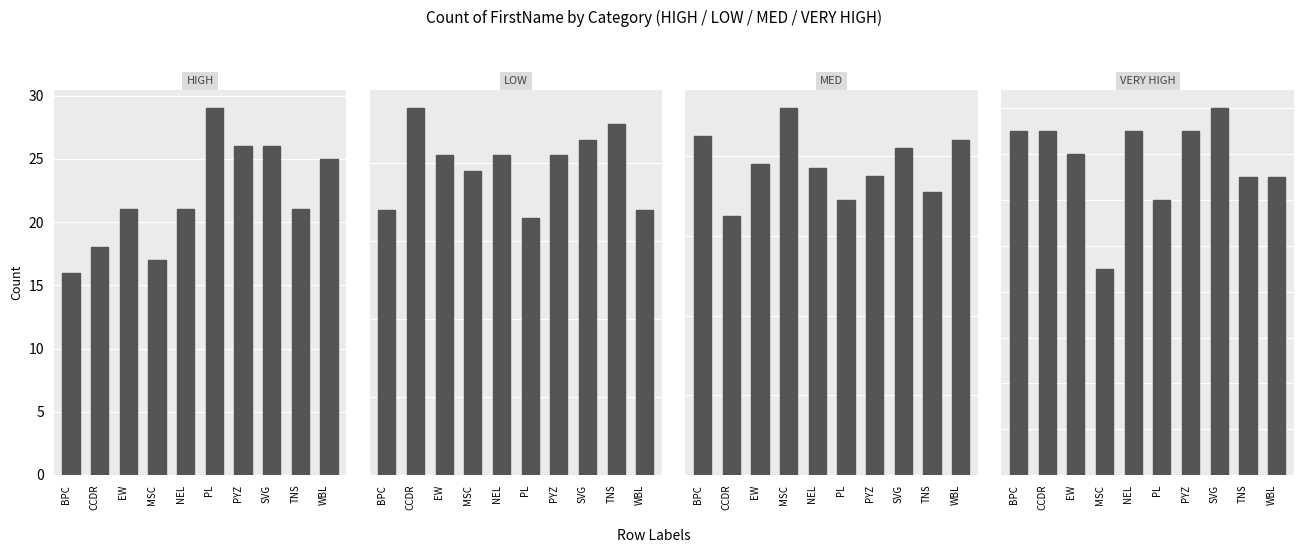

Reading right to left, what are all the values shown in this chart?

HIGH: WBL=25	TNS=21	SVG=26	PYZ=26	PL=29	NEL=21	MSC=17	EW=21	CCDR=18	BPC=16
LOW: WBL=34	TNS=45	SVG=43	PYZ=41	PL=33	NEL=41	MSC=39	EW=41	CCDR=47	BPC=34
MED: WBL=84	TNS=71	SVG=82	PYZ=75	PL=69	NEL=77	MSC=92	EW=78	CCDR=65	BPC=85
VERY HIGH: WBL=13	TNS=13	SVG=16	PYZ=15	PL=12	NEL=15	MSC=9	EW=14	CCDR=15	BPC=15